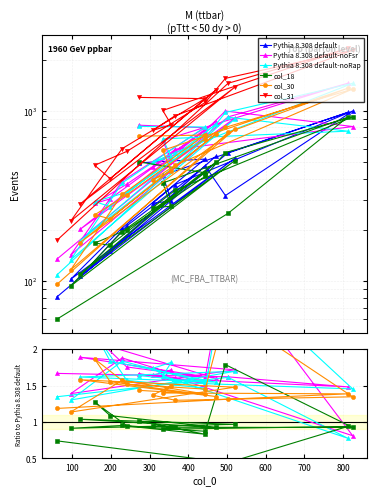

What is the difference between the highest and lowest values at 158?

348